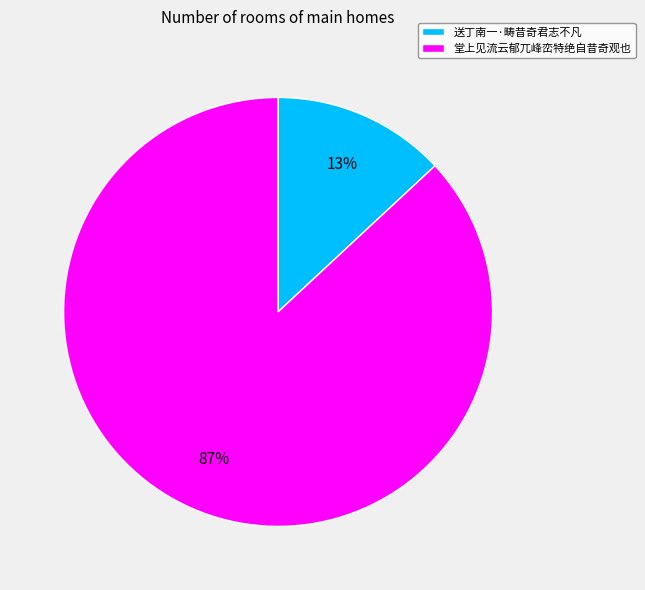

Is there a majority slice in this chart?

Yes